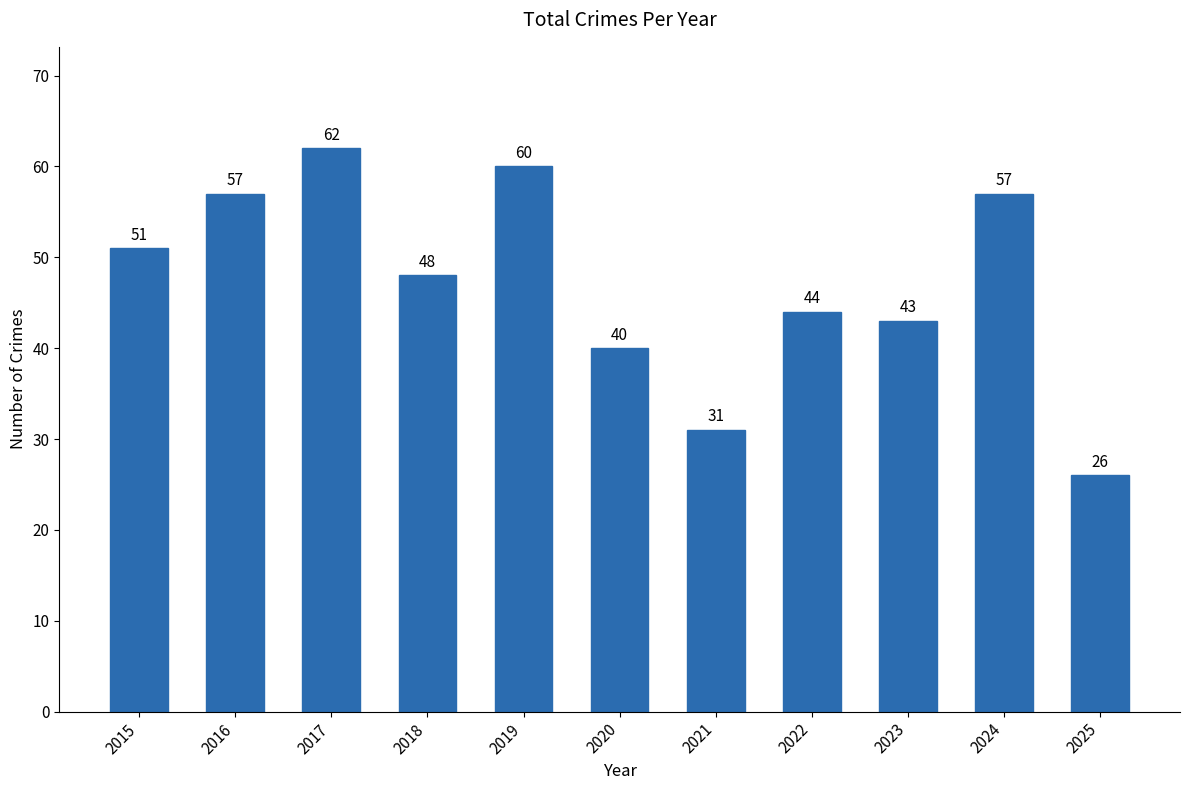

The value at 2015 is 51. True or false?

True